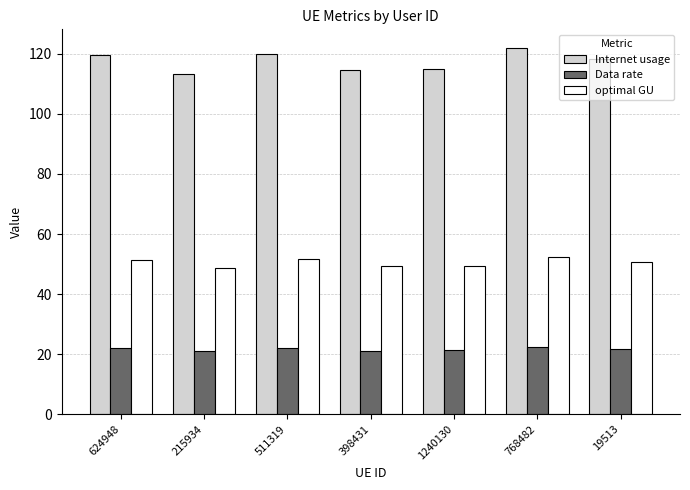

The Internet usage series shows 114.9 at 1240130. True or false?

True